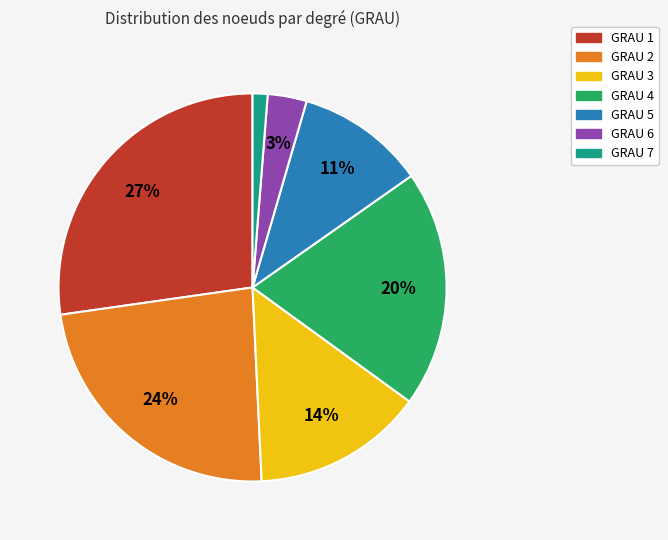

Count the number of slices in the pie.

7